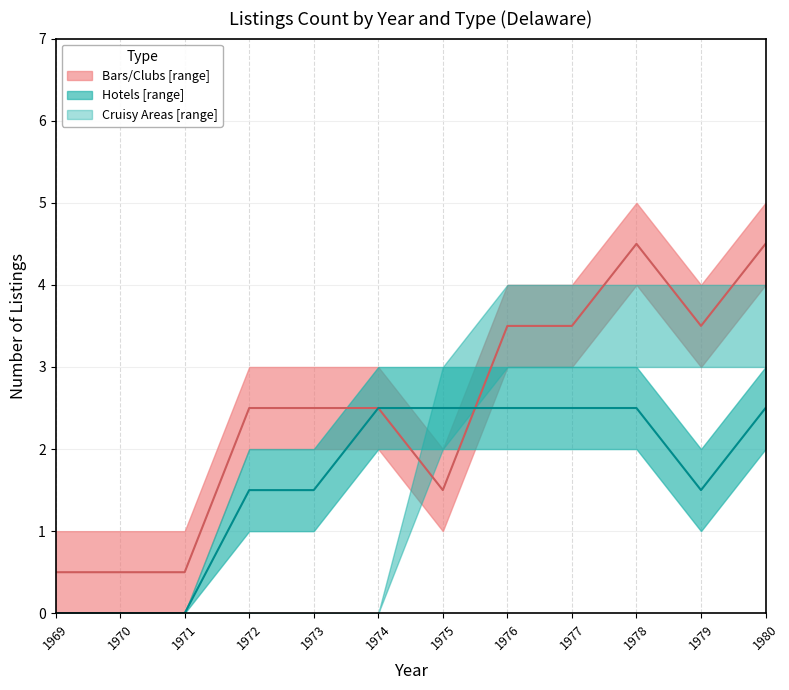

What is the difference between the second highest and second lowest values in the Bars/Clubs median series?

4.0